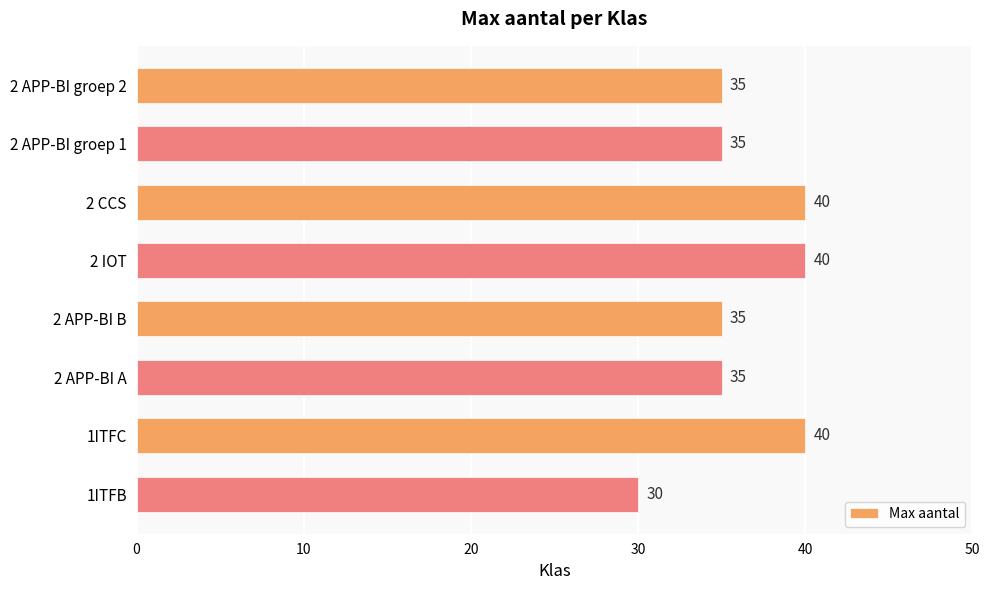

How many categories are shown in the chart?

8